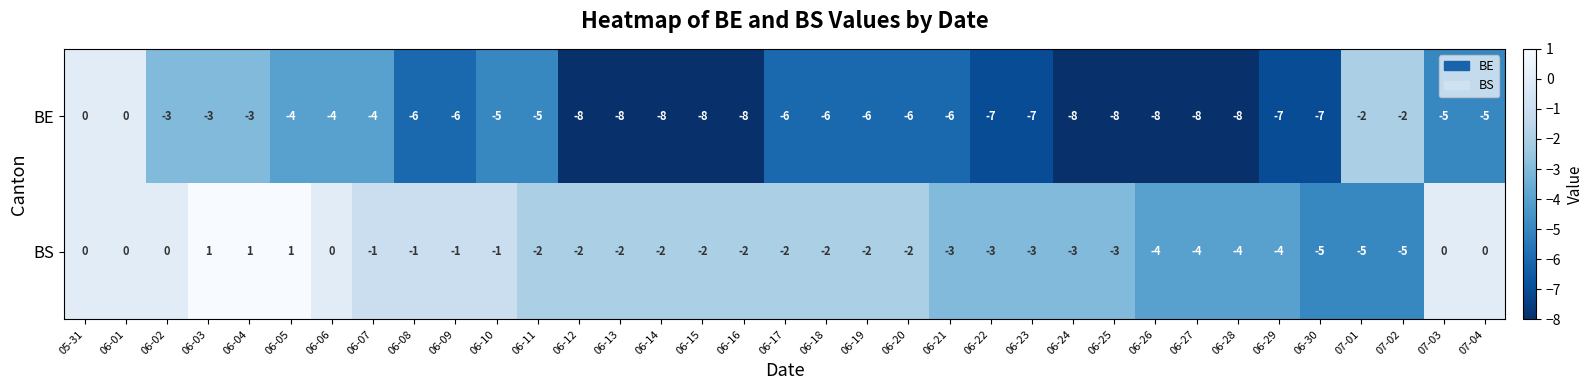

How many BS values are between -3 and 0?

25